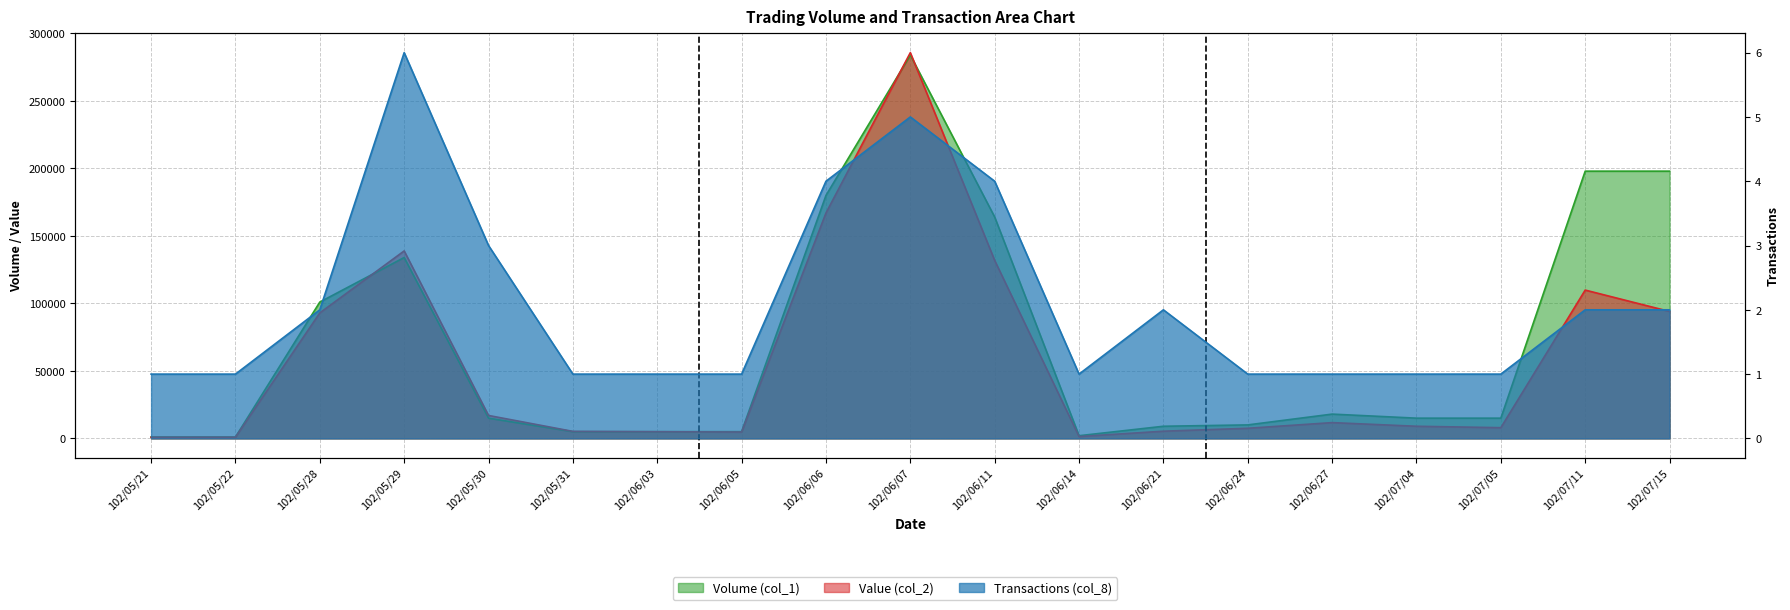

What position from the right is 102/05/30?

15